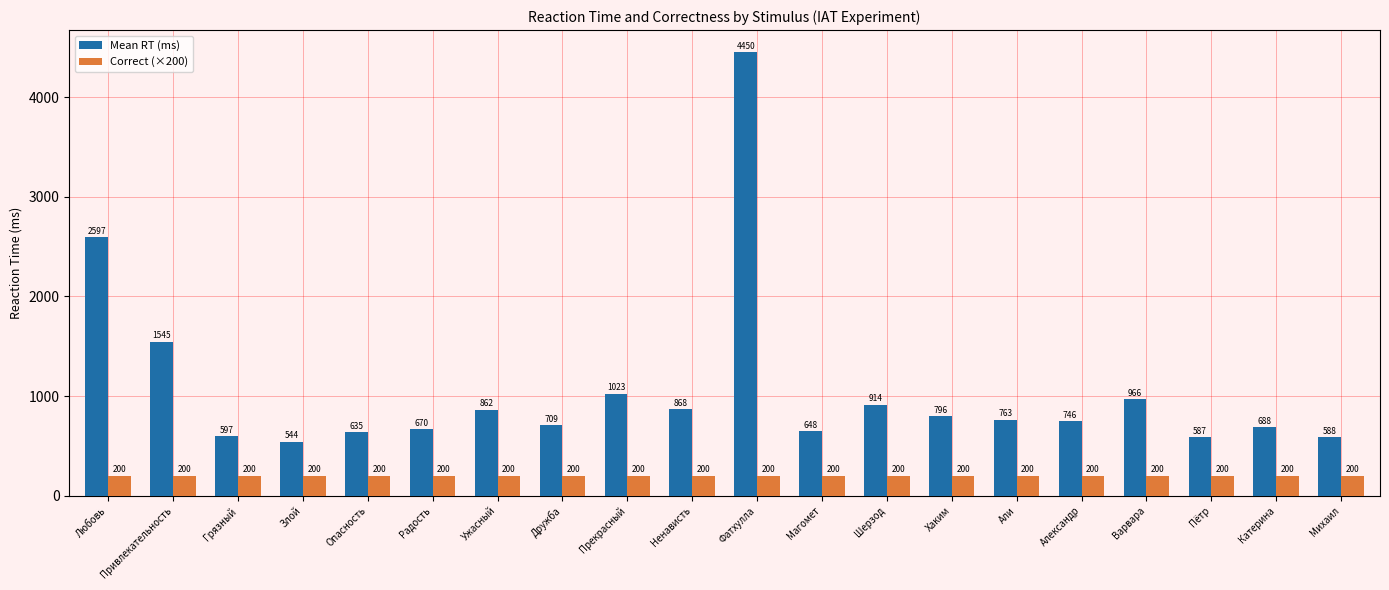

What are all the series names shown in the legend?

Mean RT (ms), Correct (×200)